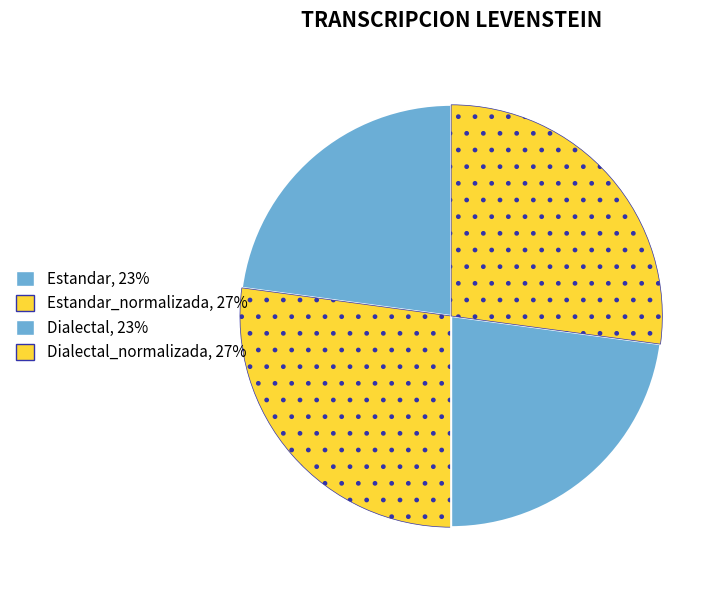

How many segments does this pie chart have?

4